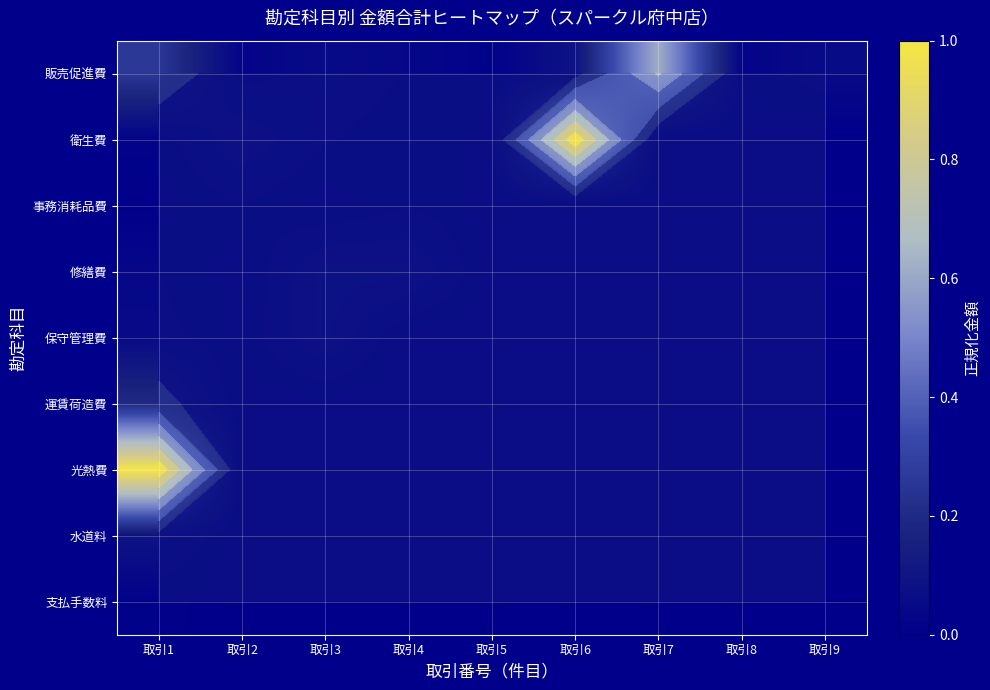

At which category is the sum across all series the highest?

取引1